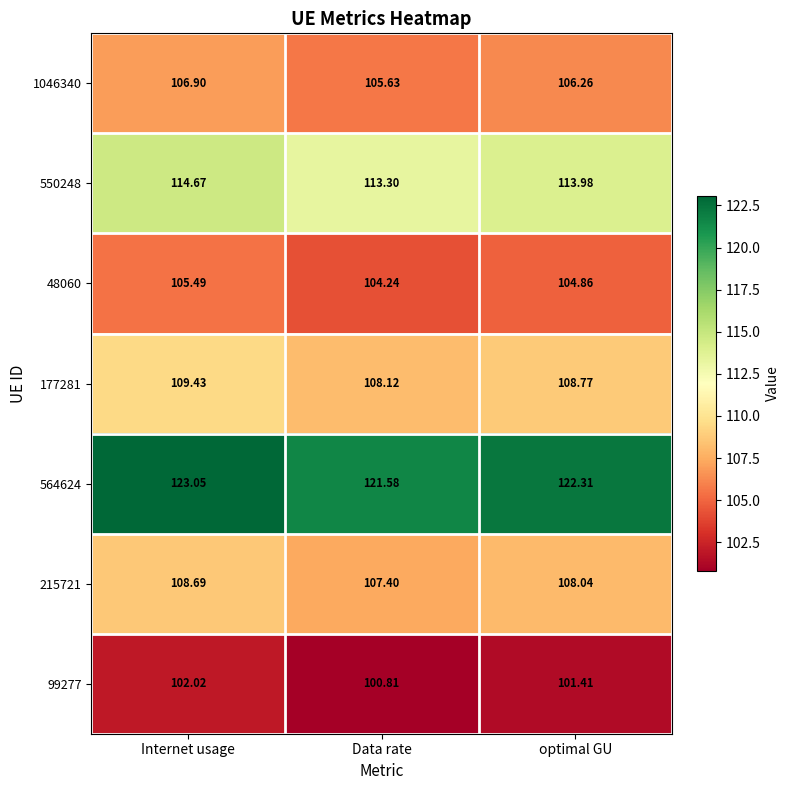

At which label is 177281 closest to 108?

Data rate